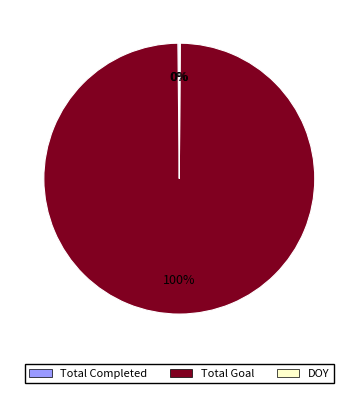

Is it true that Total Goal is 100% of the pie?

True